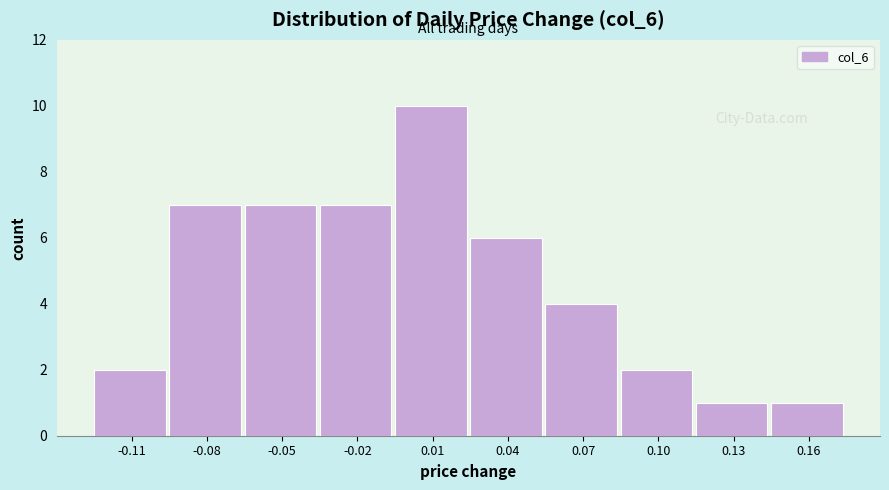

Reading left to right, transcribe all the data shown in this chart.

-0.11=2	-0.08=7	-0.05=7	-0.02=7	0.01=10	0.04=6	0.07=4	0.10=2	0.13=1	0.16=1